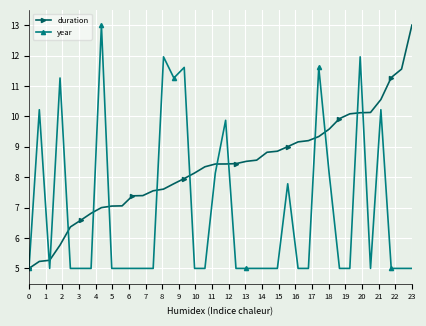

Rank the series by their average value, from highest to lowest.

duration, year